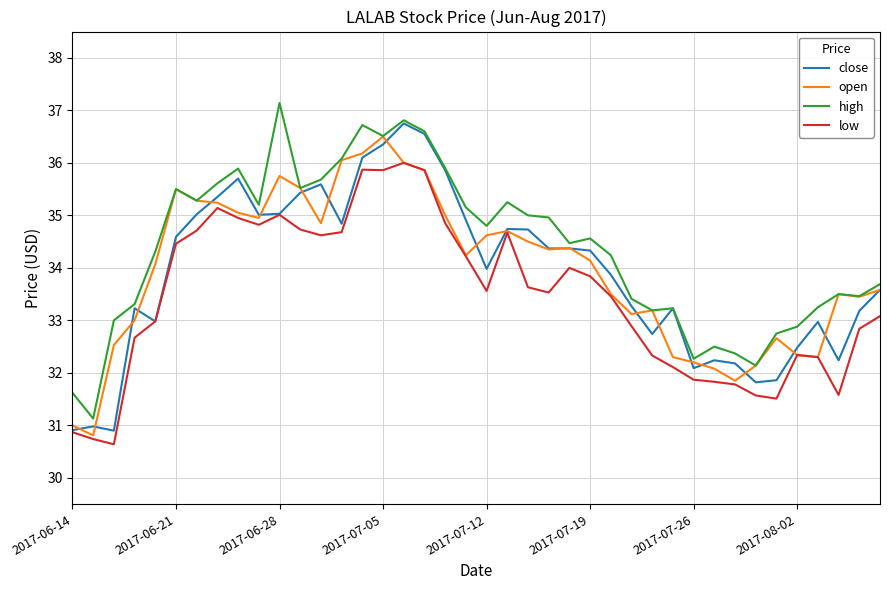

Which series has the largest total across all categories?

high